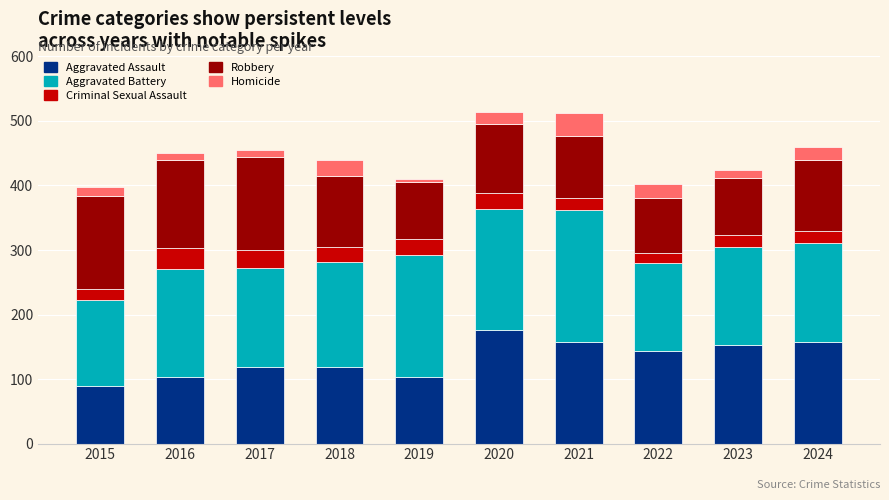

The Aggravated Assault series shows 153 at 2023. True or false?

True